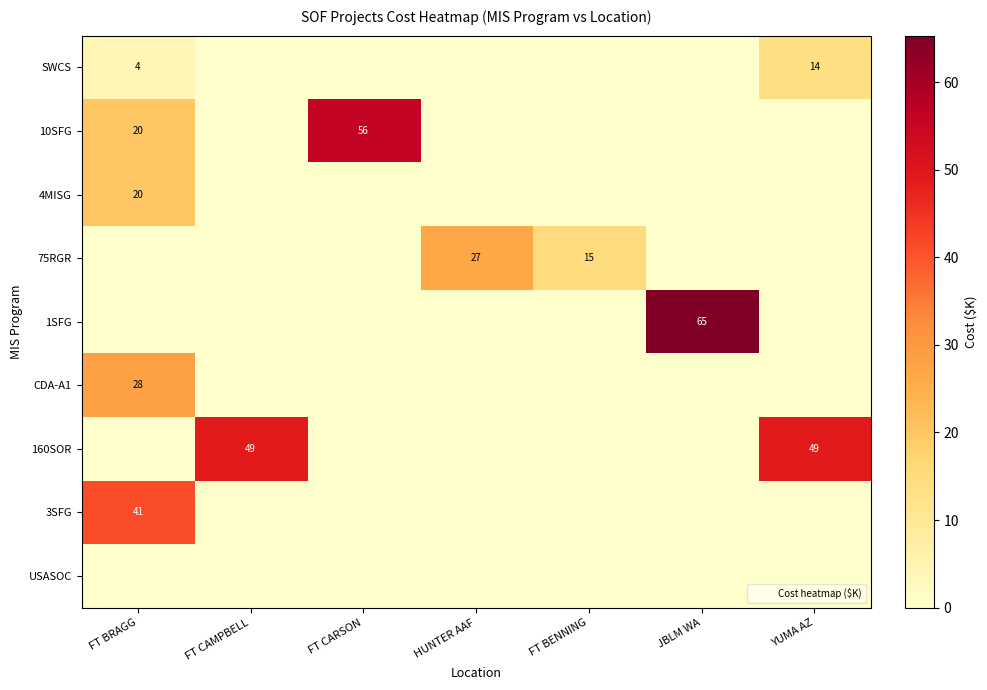

What is the total value across all series at FT BENNING?

14.8